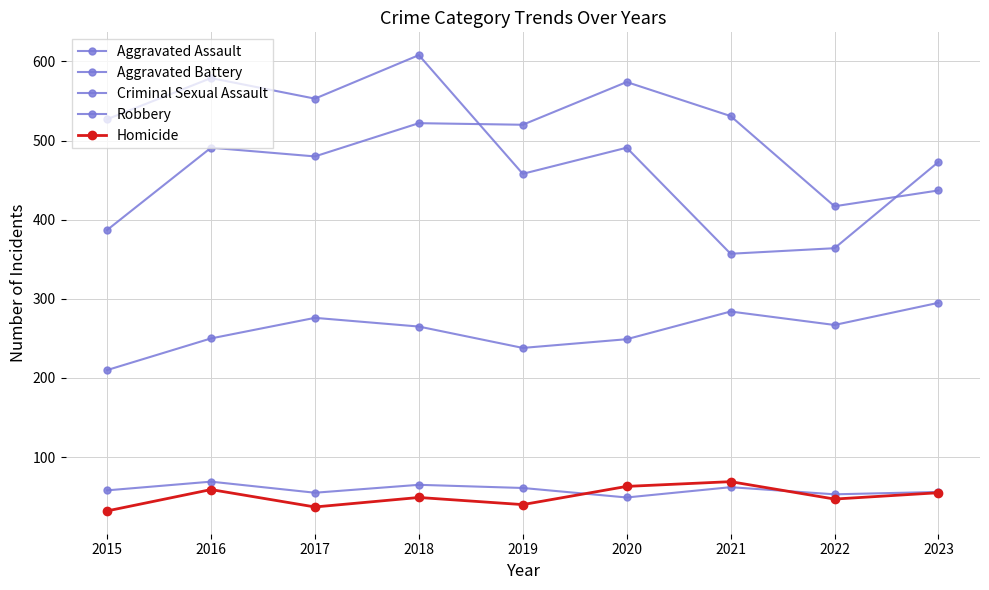

At which category does Criminal Sexual Assault reach its first local peak?

2016